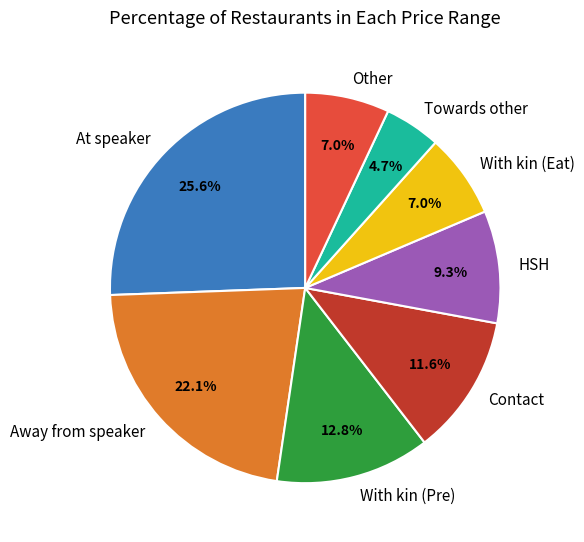

True or false: With kin (Eat) accounts for 1% of the total.

False